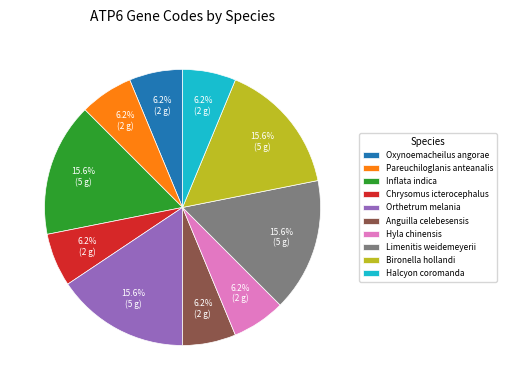

To the nearest percent, what portion does Bironella hollandi represent?

16%